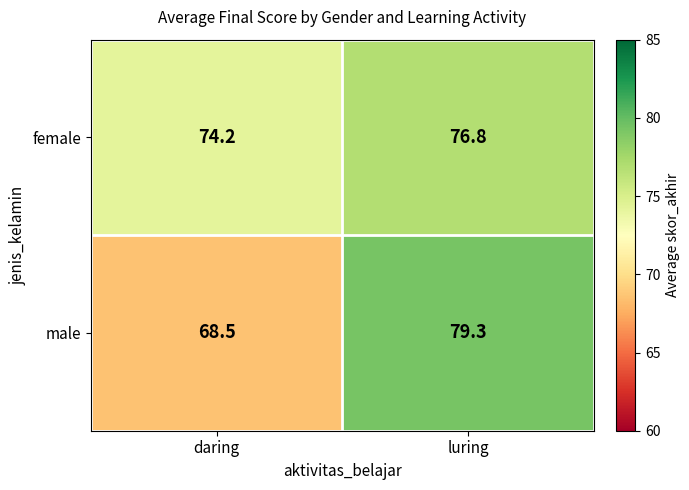

Which series has the largest range (max minus min)?

male